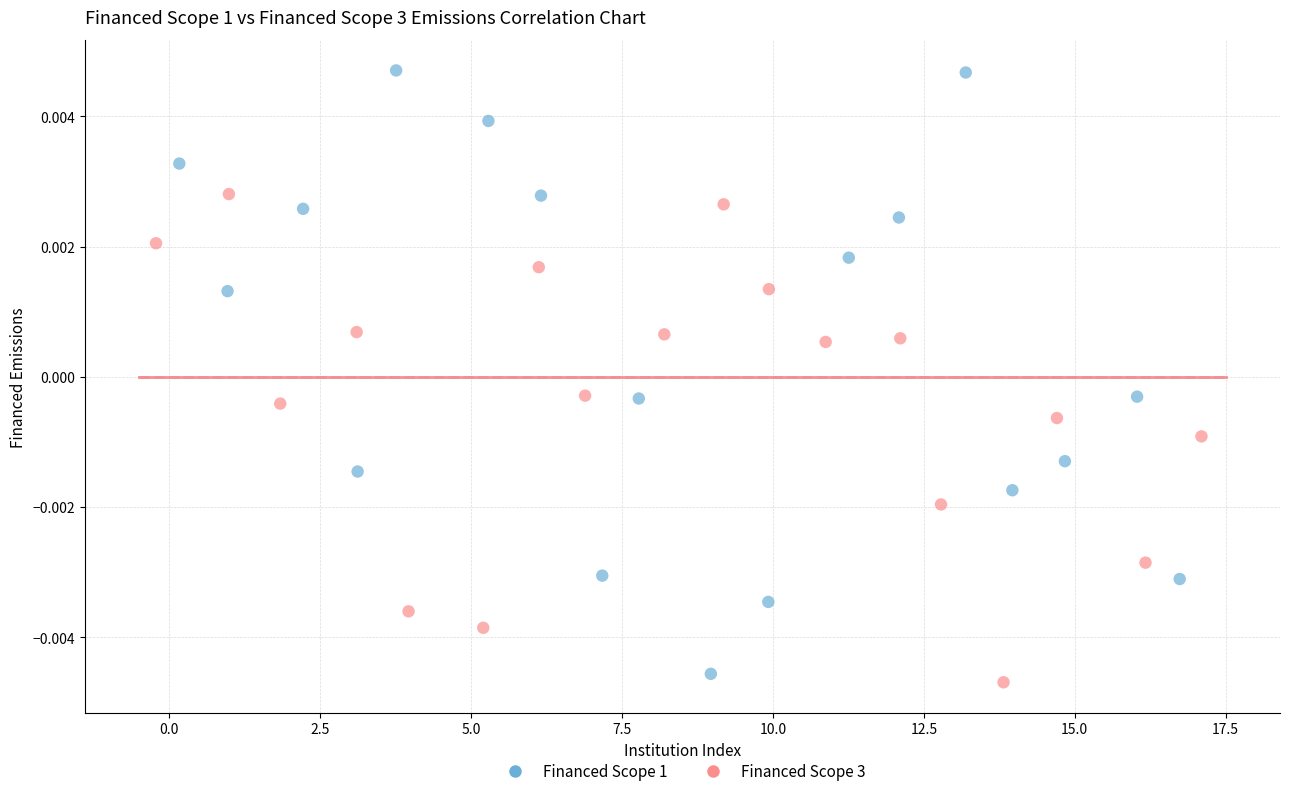

What are all the series names shown in the legend?

Financed Scope 1, Financed Scope 3